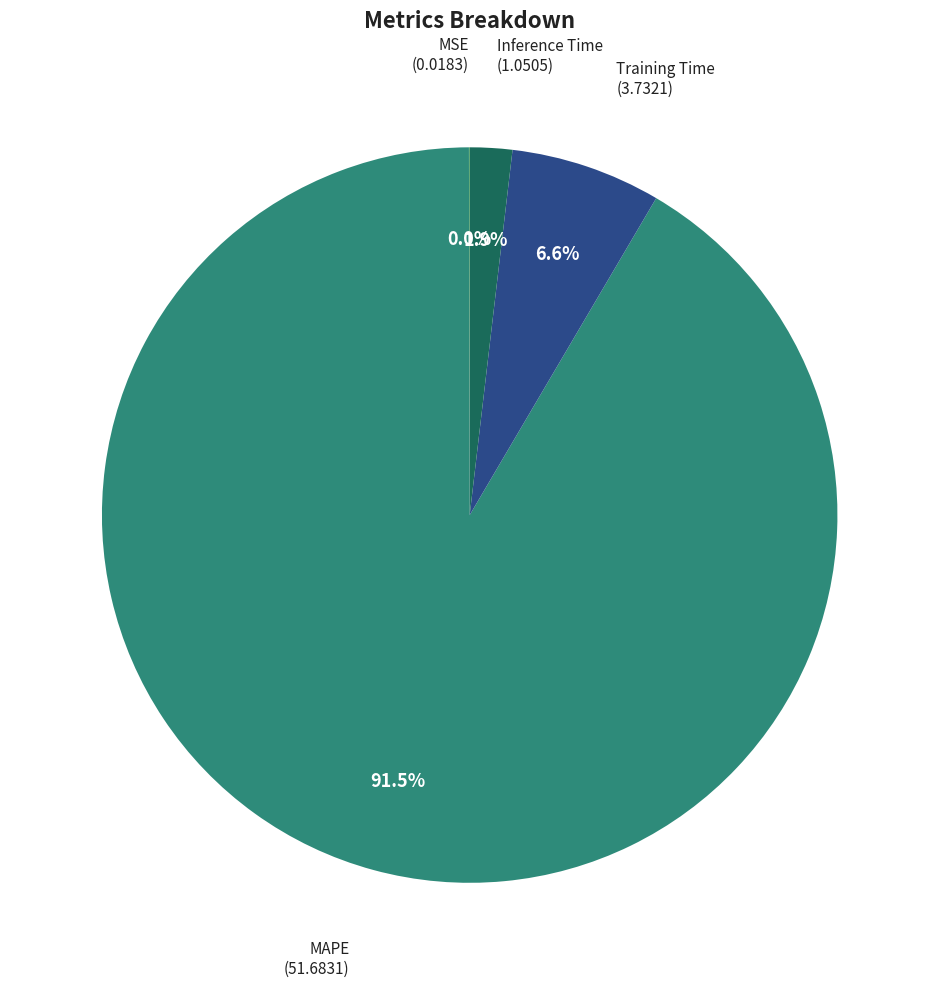

Which slice is the largest?

MAPE